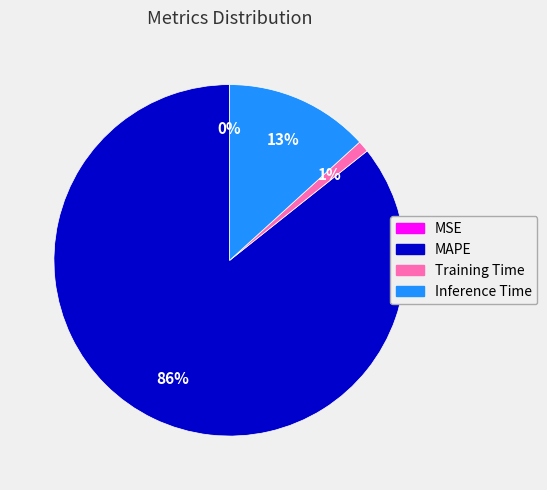

Do Inference Time and MAPE together represent more than half of the pie?

Yes